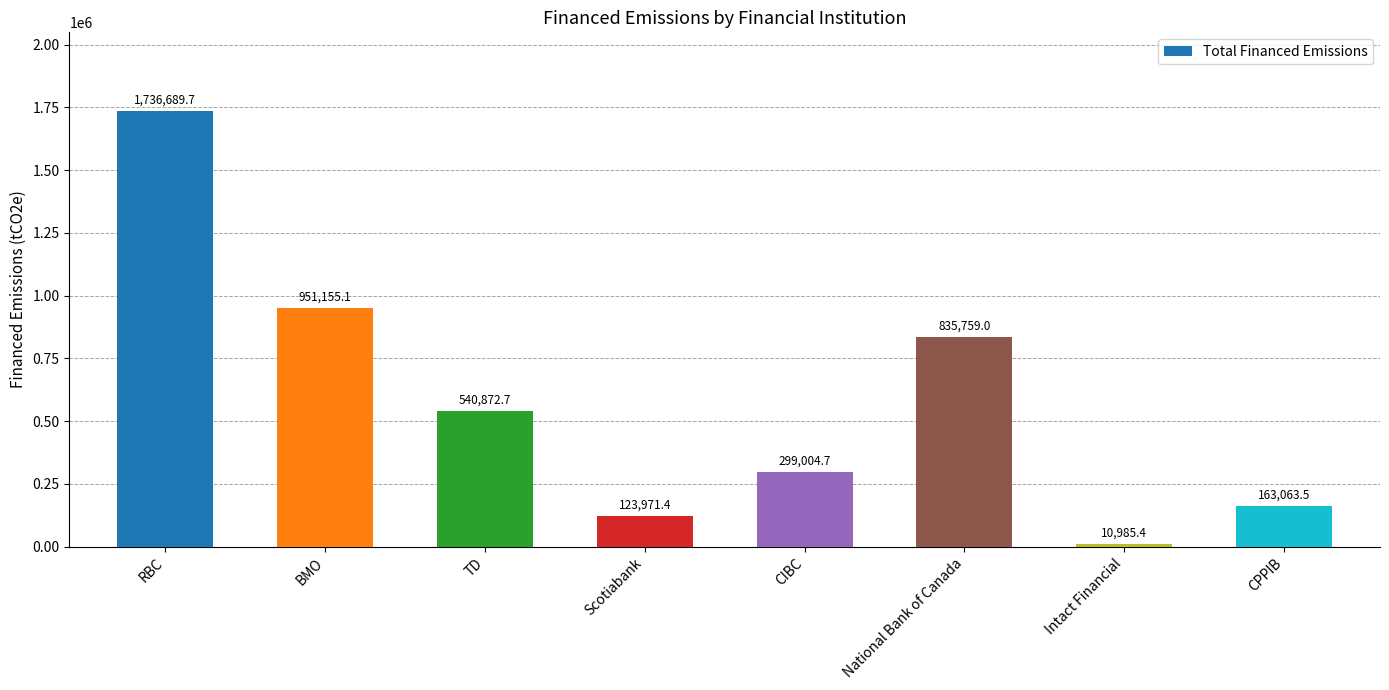

List the labels in order of value, smallest first.

Intact Financial, Scotiabank, CPPIB, CIBC, TD, National Bank of Canada, BMO, RBC